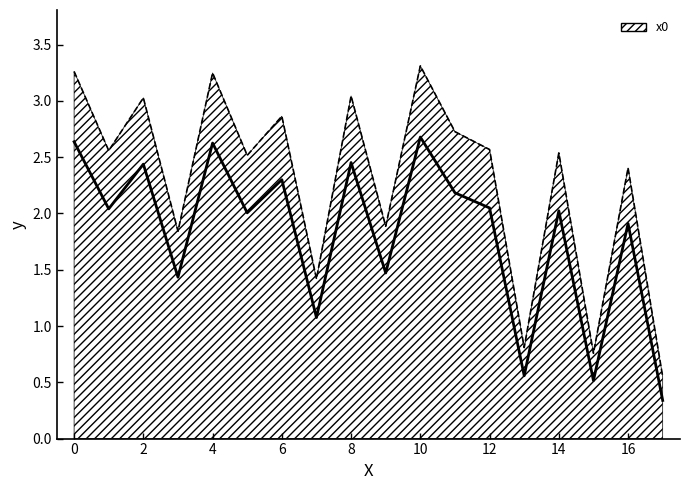

Reading left to right, what are all the values shown in this chart?

2.6	2.0	2.4	1.4	2.6	2.0	2.3	1.1	2.5	1.5	2.7	2.2	2.0	0.6	2.0	0.5	1.9	0.3